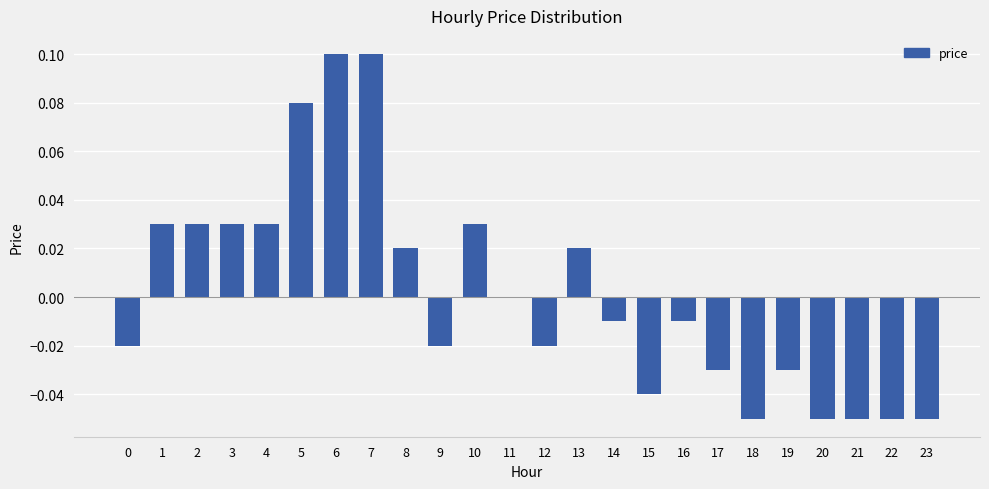

The chart shows a value of -0.0 at 14. True or false?

True